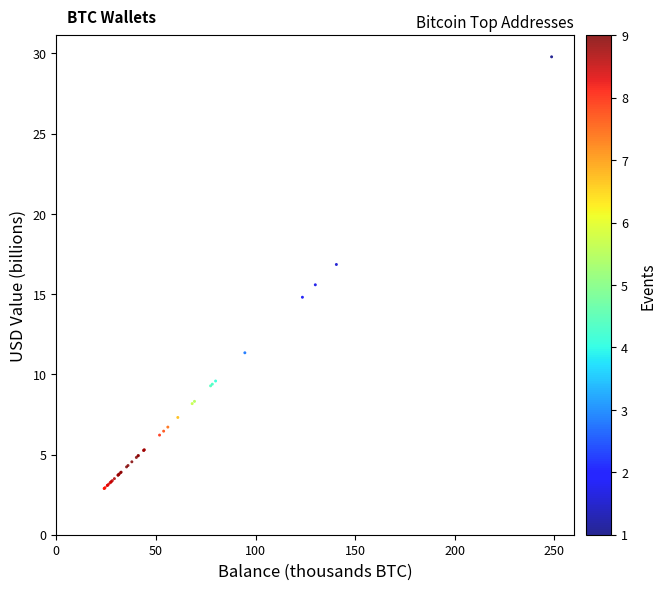

What Y value in the scatter plot is closest to 16?

15.6